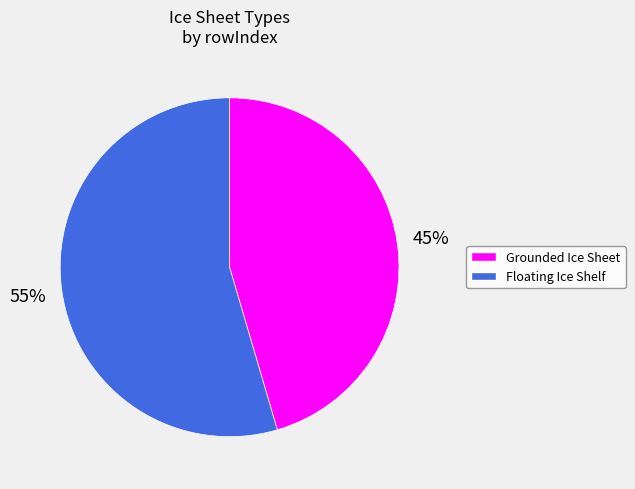

Count the number of slices in the pie.

2